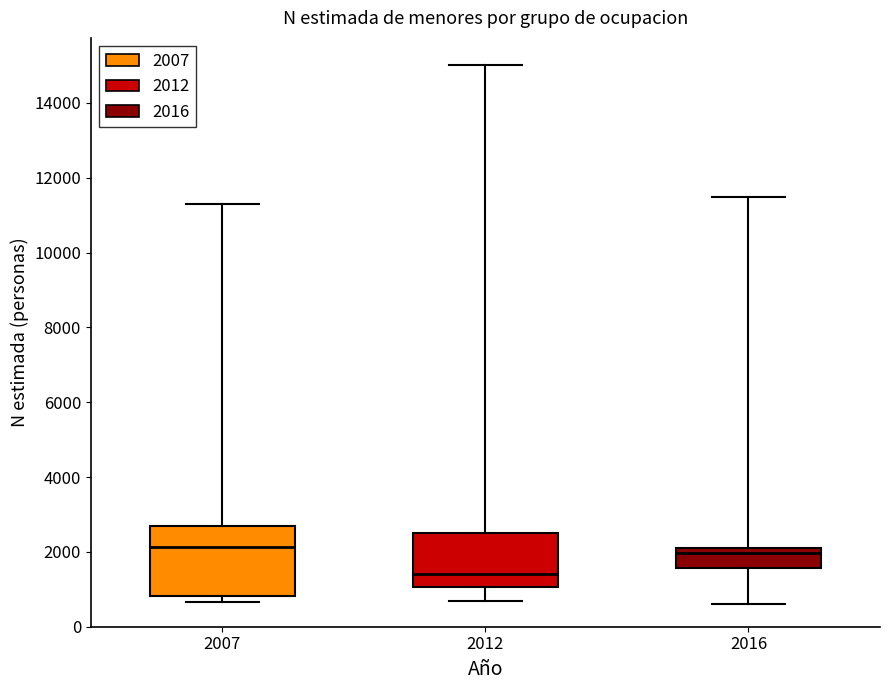

Reading left to right, transcribe this box plot: for each box, give where its median line is, the range the box spans, and where its two whiskers end, as read against the y-axis. The values are not printed on the chart, so give them approximately, as read against the axis.

2007: median 2200, box 800 to 2600, whiskers 600 to 11200
2012: median 1400, box 1000 to 2600, whiskers 800 to 15000
2016: median 2000, box 1600 to 2200, whiskers 600 to 11400